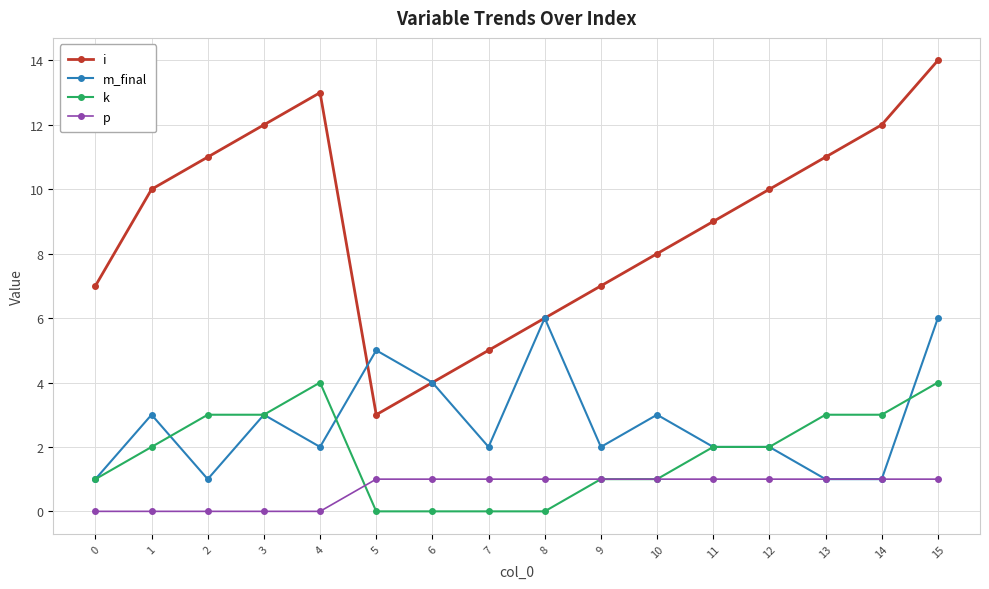

Is the value of i at 4 greater than the value of k at 5?

Yes